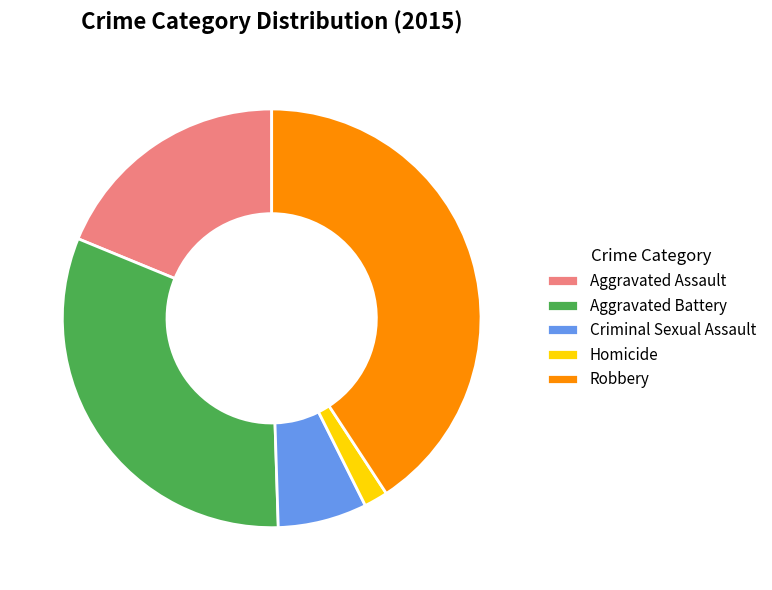

Does Aggravated Assault represent more than half of the total?

No